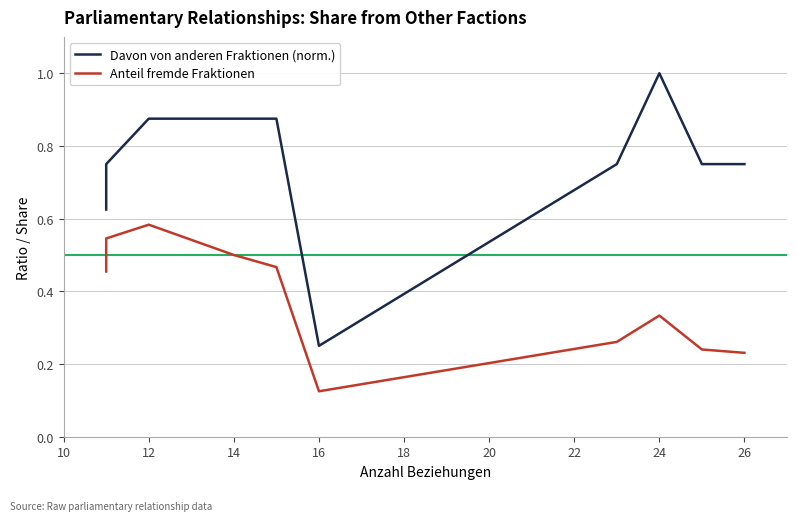

What is the difference between the maximum and minimum values in the Davon von anderen Fraktionen (norm.) series?

0.8